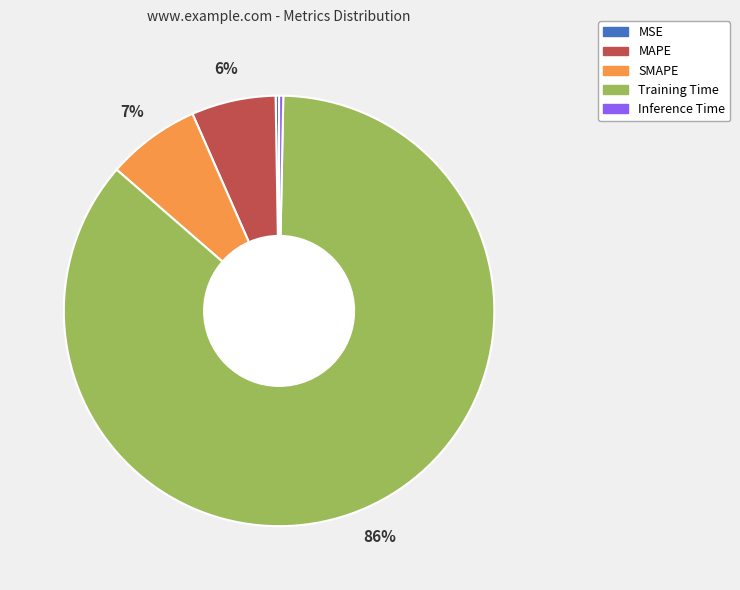

To the nearest percent, what is the combined percentage of Inference Time and SMAPE?

7%